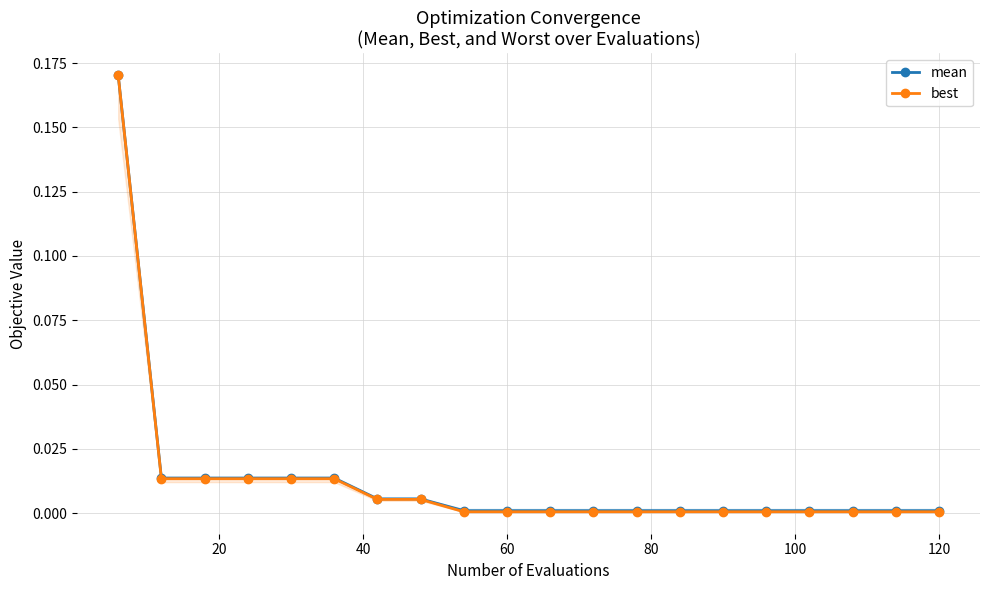

What is the highest value of the best series?

0.2